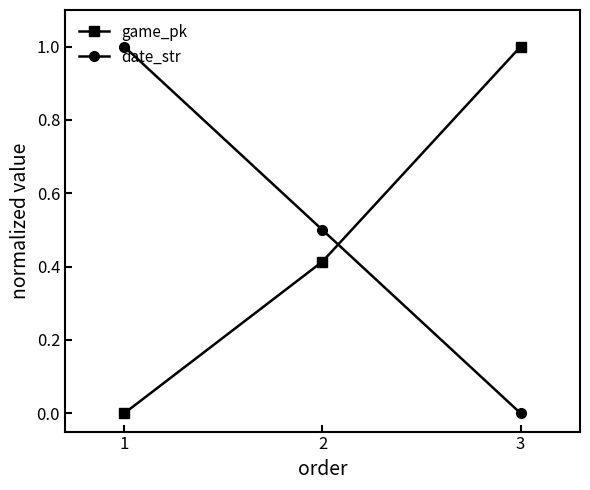

Is this an area chart (filled region under the line)?

No